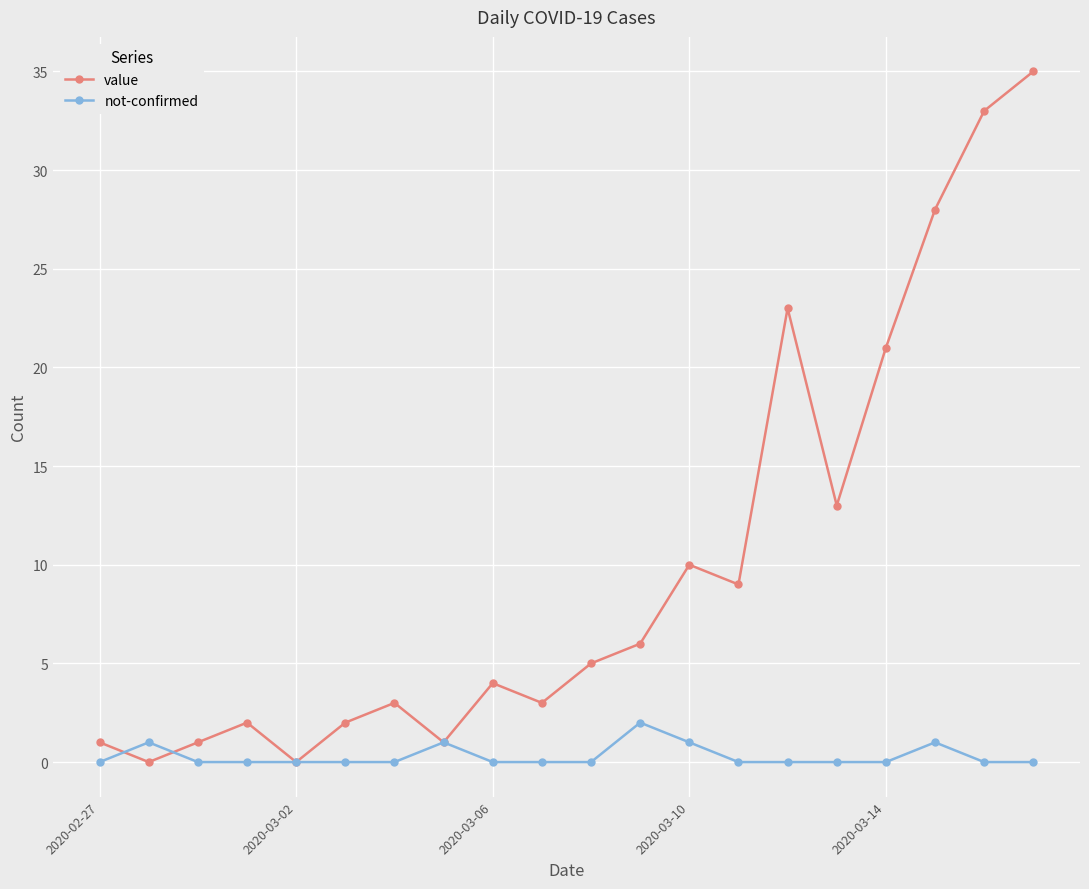

What is the value of the value point at the 18th from the left?

28